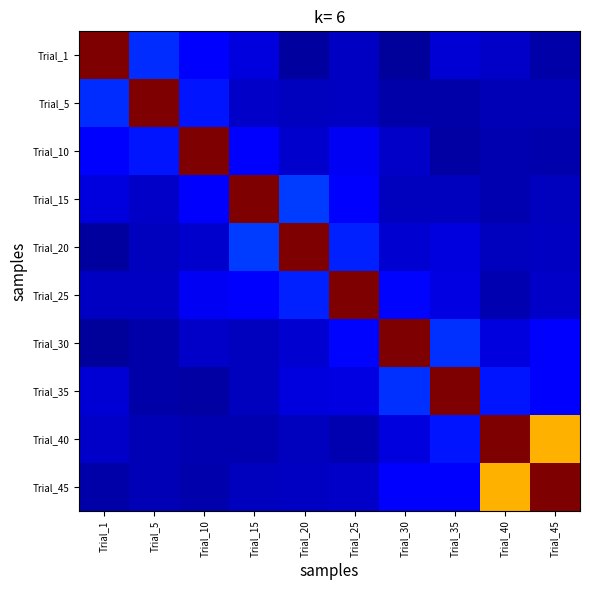

Between Trial_5 and Trial_30, which is larger?

Trial_5